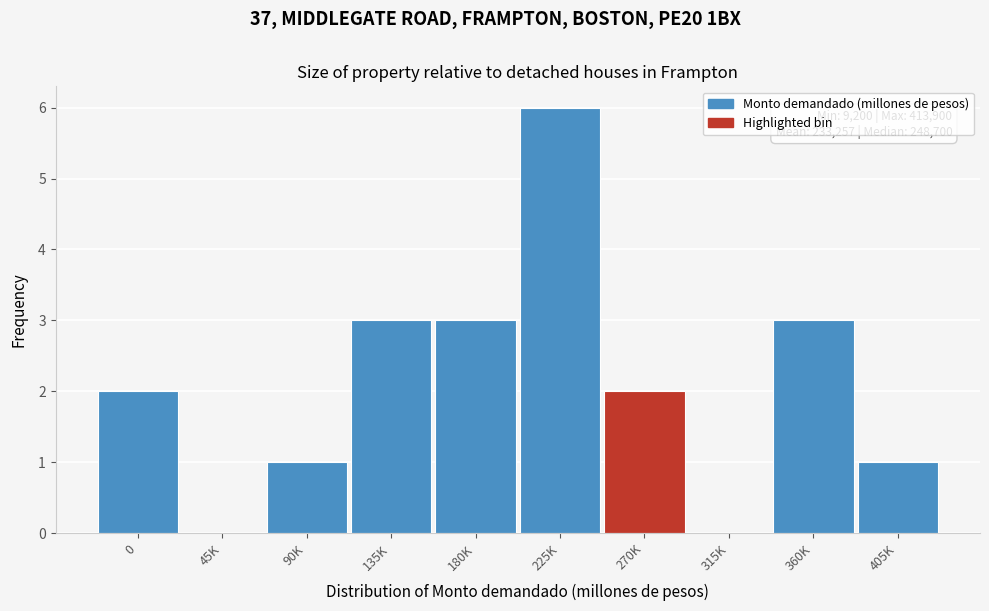

Reading right to left, transcribe all the data shown in this chart.

405K=1	360K=3	315K=0	270K=2	225K=6	180K=3	135K=3	90K=1	45K=0	0=2